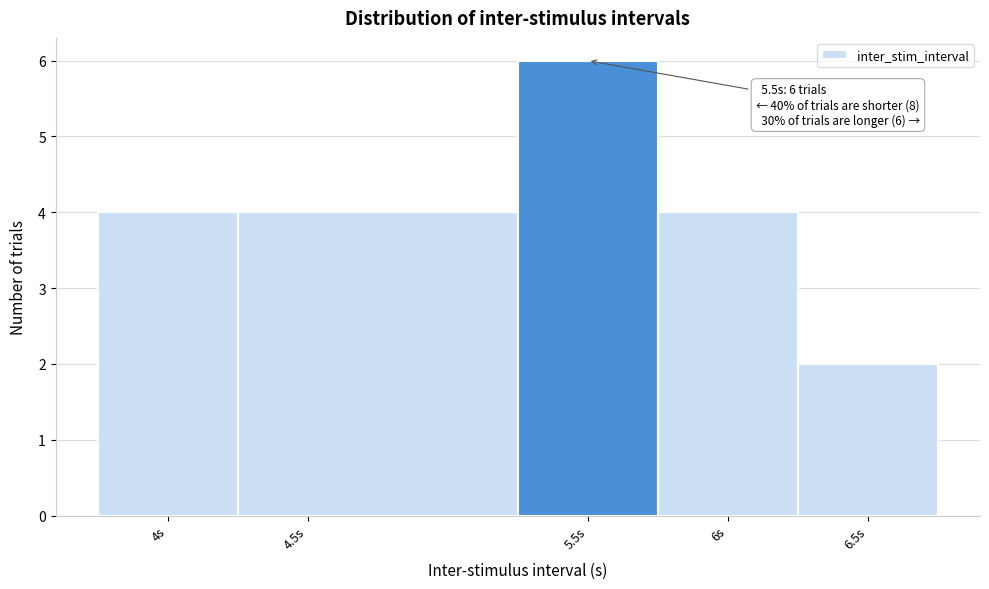

Which range on the x-axis has the tallest bar?

5.25 to 5.75